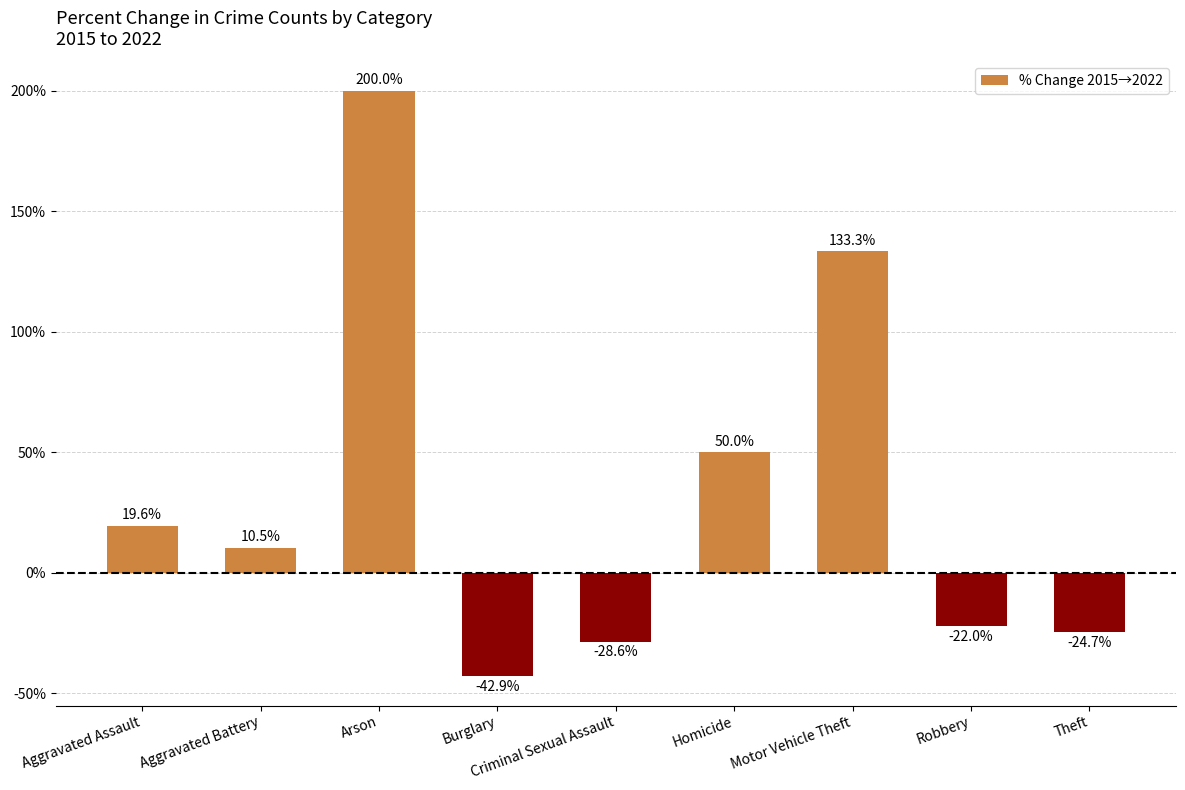

How many series are shown in this chart?

1